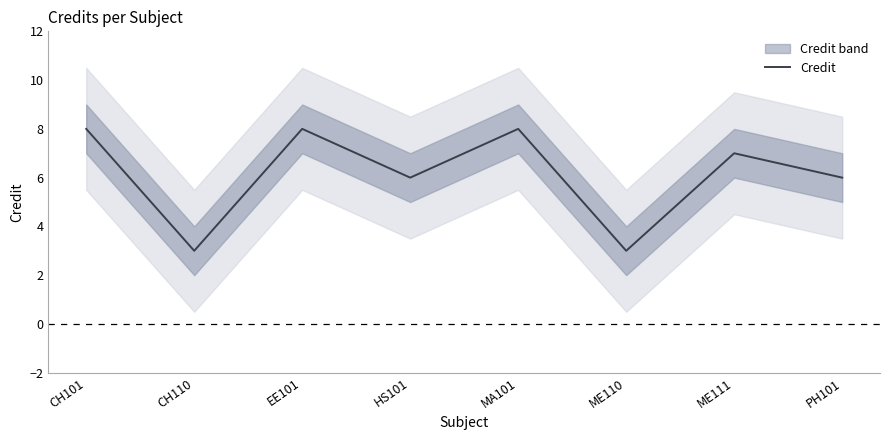

Rank the categories by value from lowest to highest.

CH110, ME110, HS101, PH101, ME111, CH101, EE101, MA101